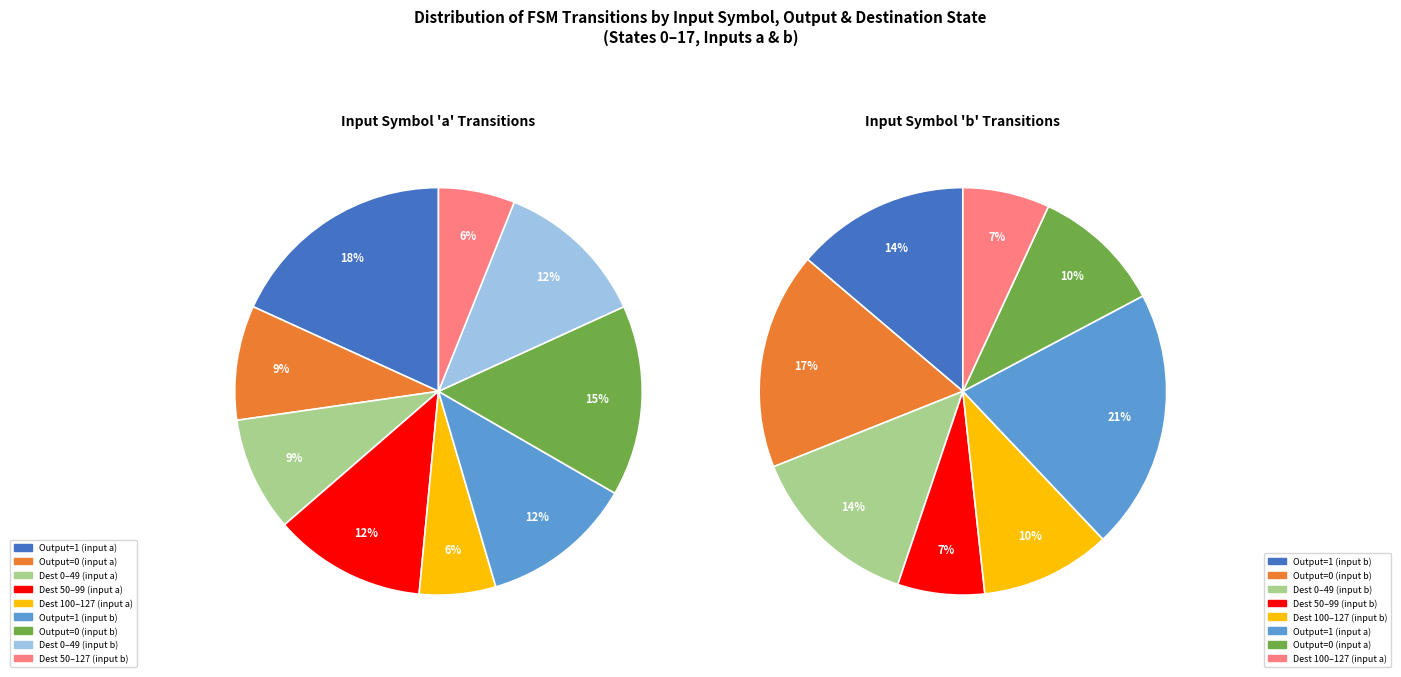

Which series changed the most between 8 and 11?

input_b